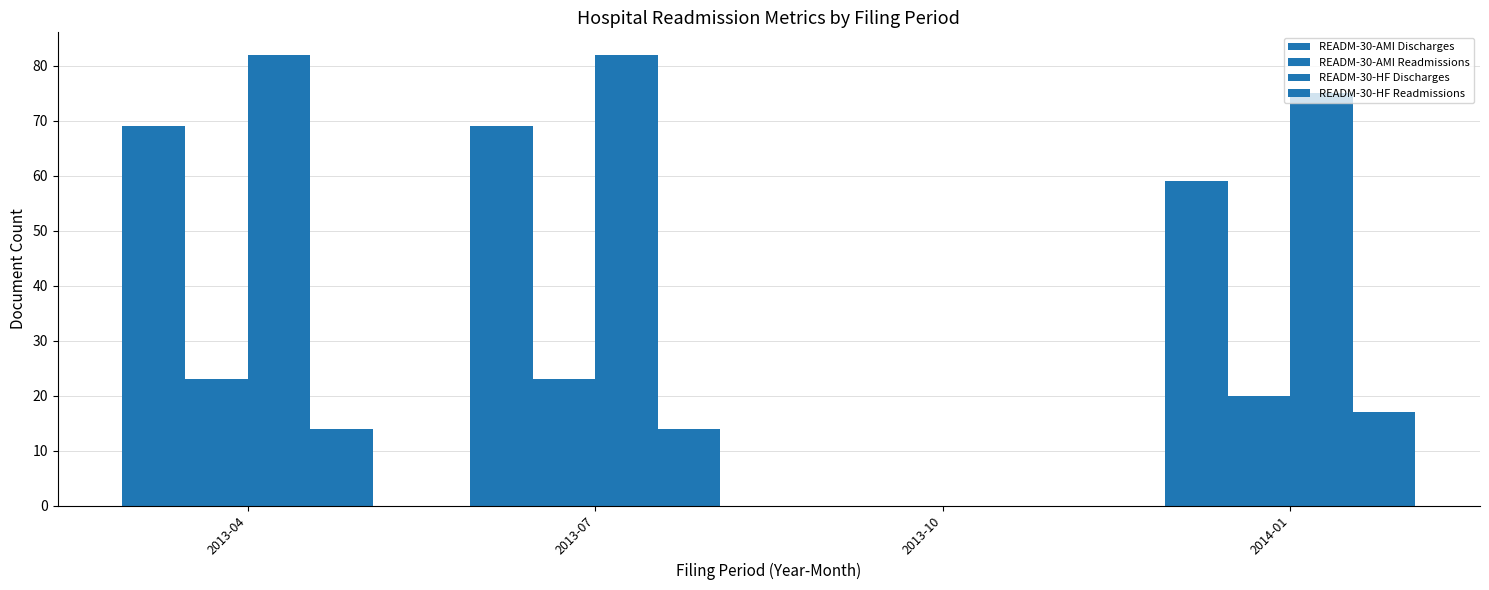

The value of READM-30-HF Readmissions at 2013-04 is 19. True or false?

False